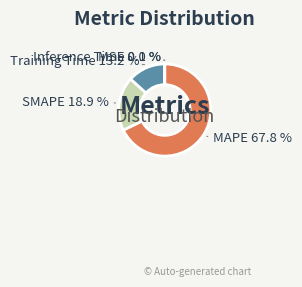

How many slices are in this pie chart?

5